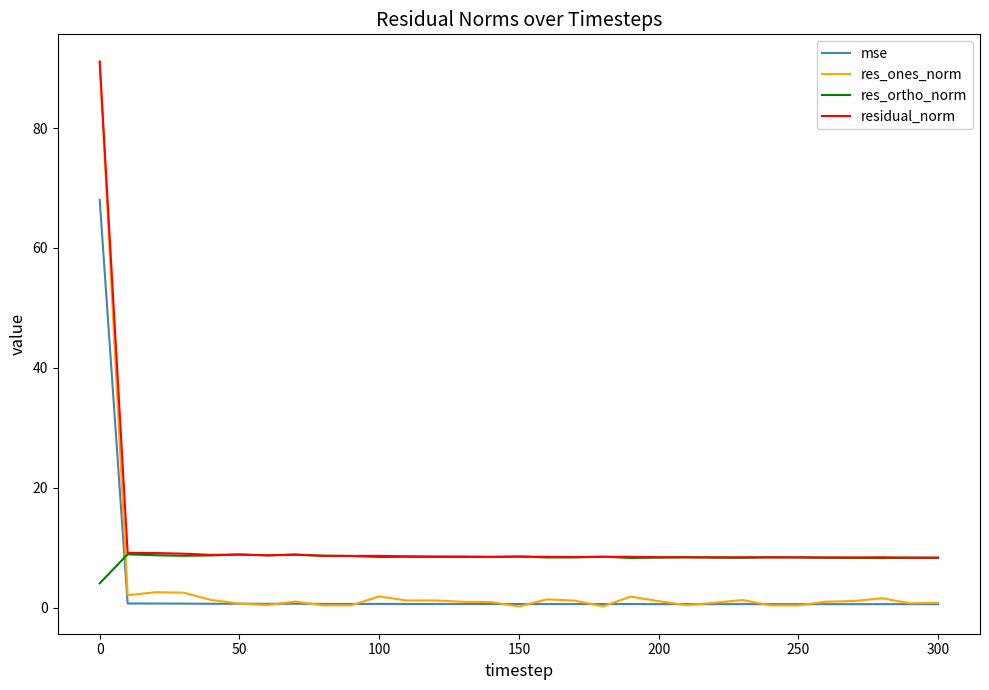

What is the minimum value shown in the chart?

0.2